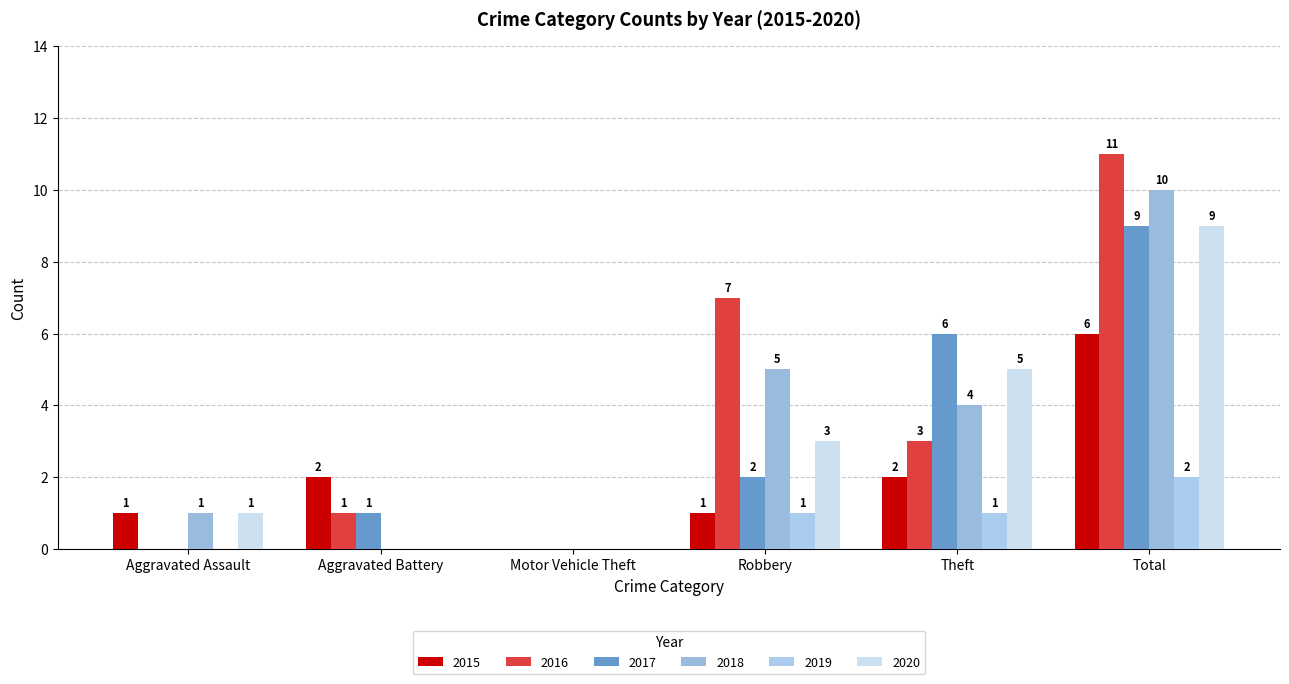

Which series changed the most between Motor Vehicle Theft and Theft?

2017